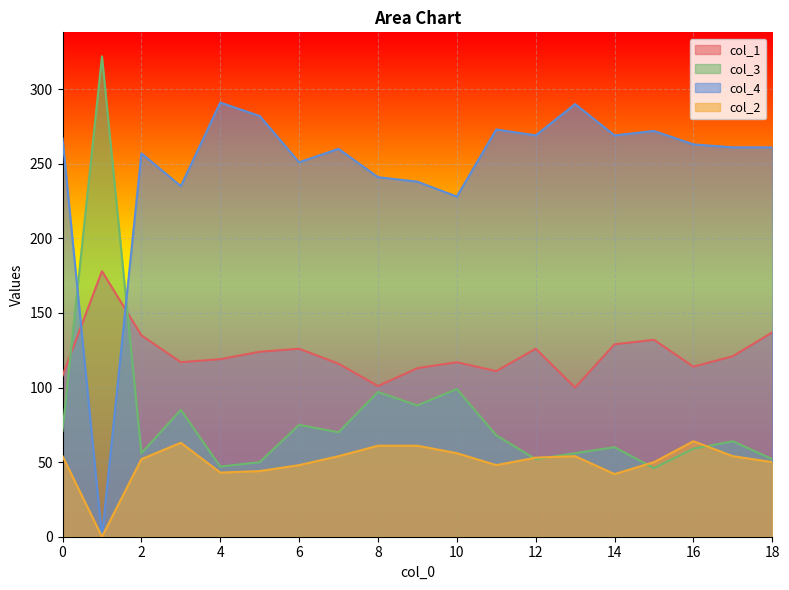

True or false: col_3 has a value of 97 at 8.

True